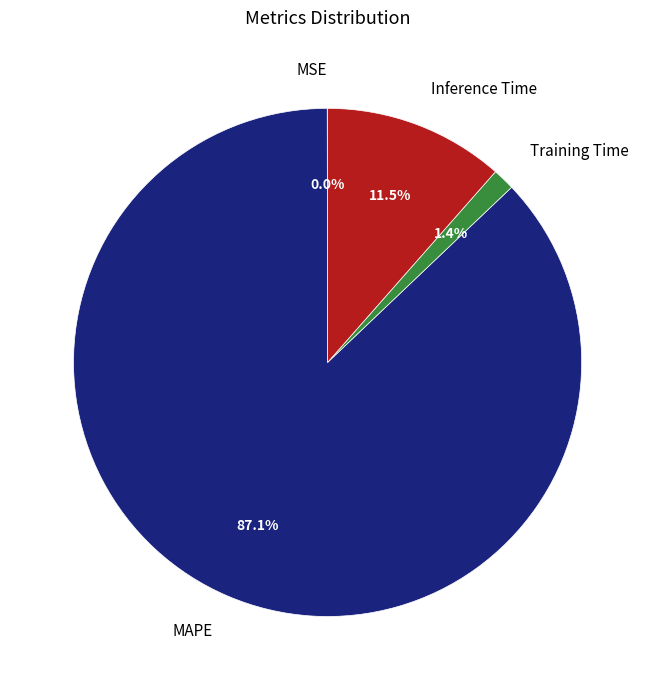

To the nearest percent, what is the difference between the MAPE and Training Time slice percentages?

86%